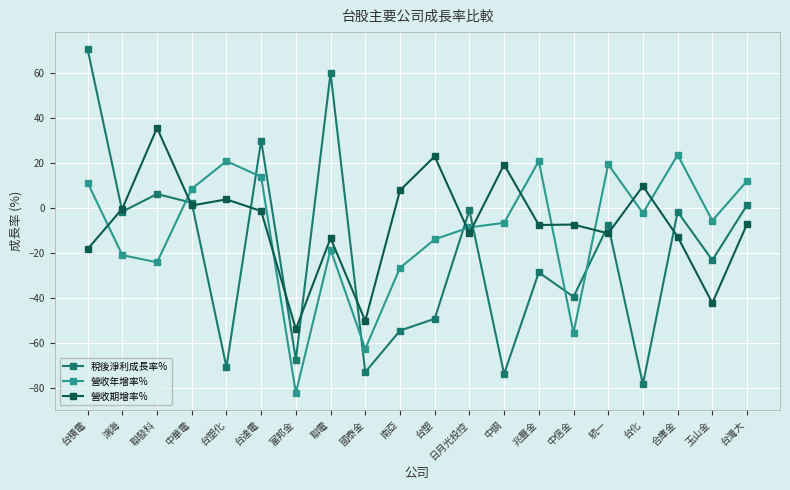

The 營收年增率% series shows 20.7 at 兆豐金. True or false?

True